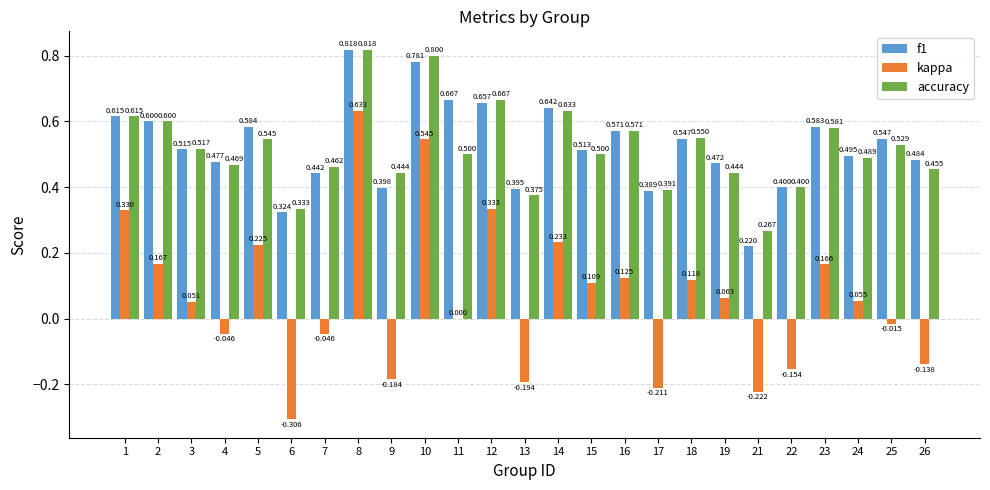

The accuracy series shows 0.8 at 15. True or false?

False